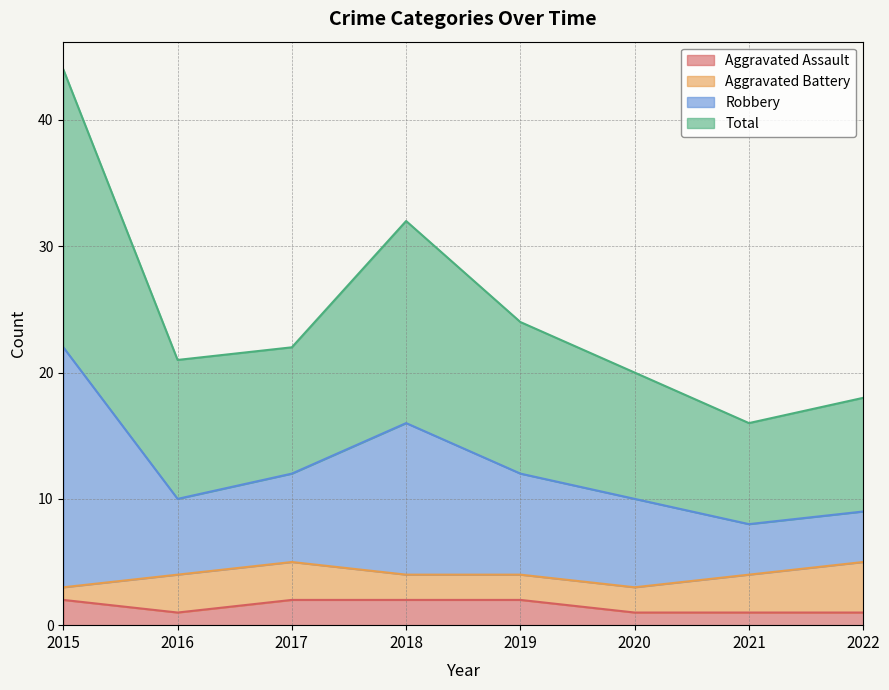

Where is Total nearest to the value 15?

2018